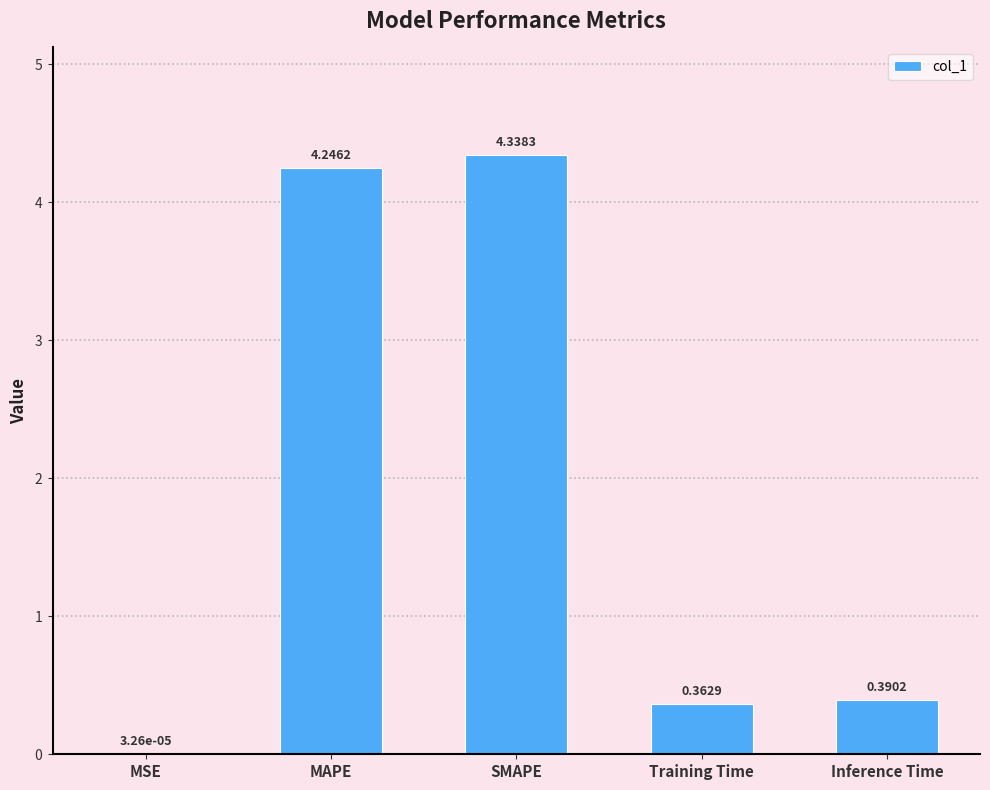

What is the sum of all values?

9.3